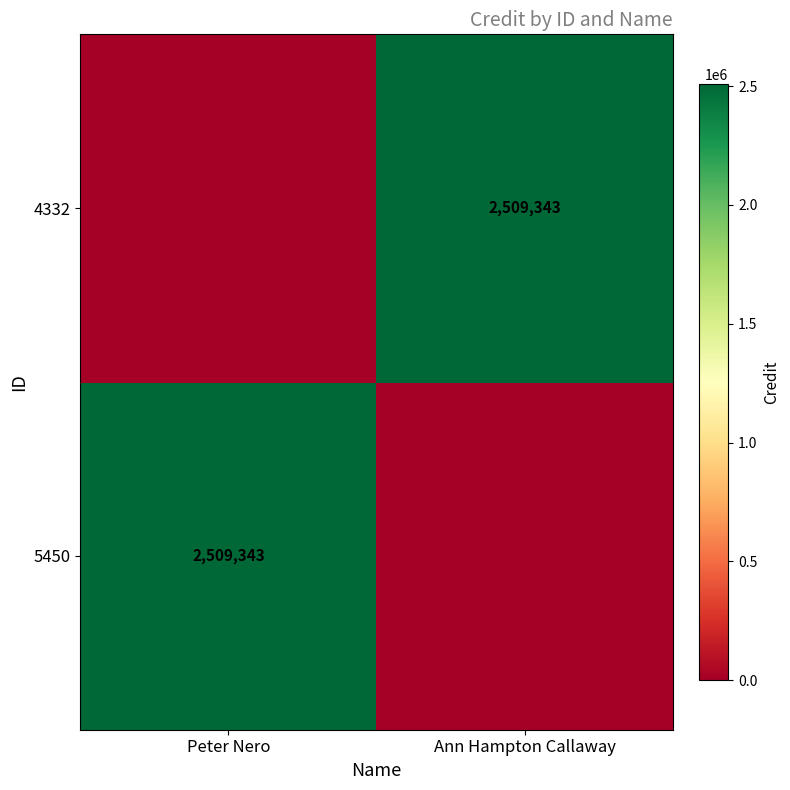

The value of 4332 at Ann Hampton Callaway is 2509343. True or false?

True